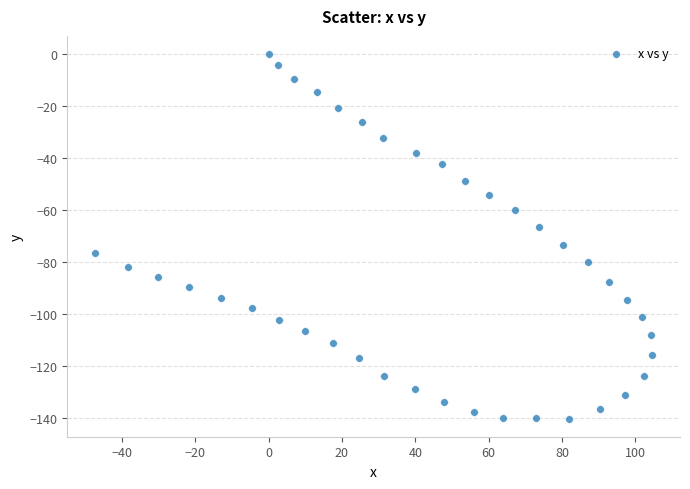

What is the range of Y values (max minus min)?

140.2